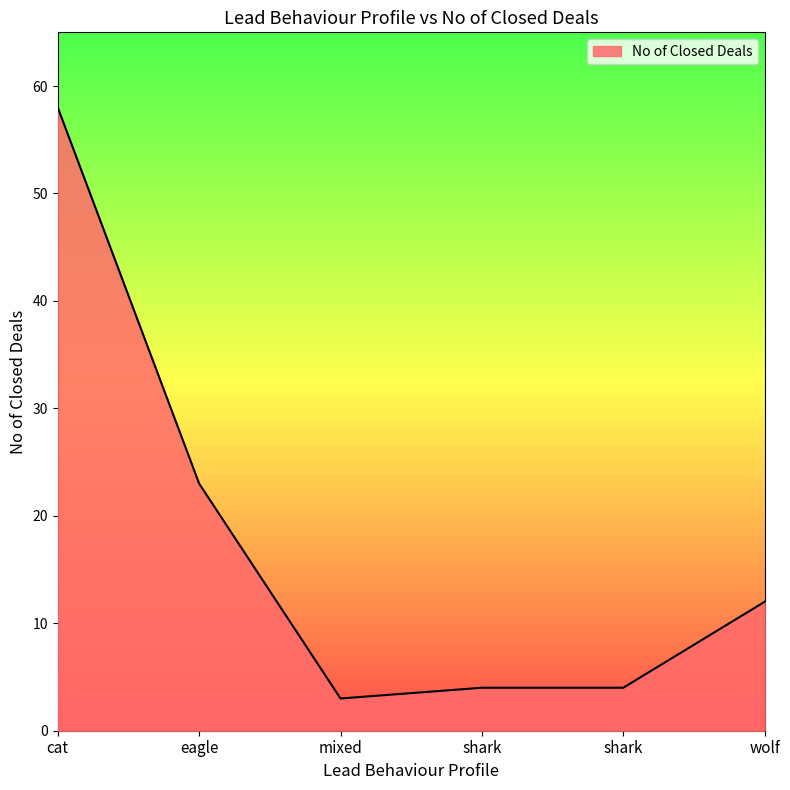

The value at shark is 4. True or false?

True